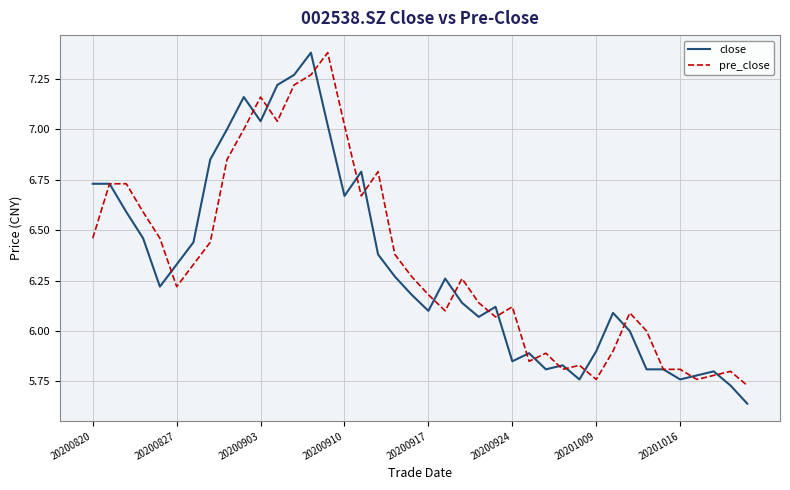

True or false: close has more than 2 points higher than both neighbors.

True